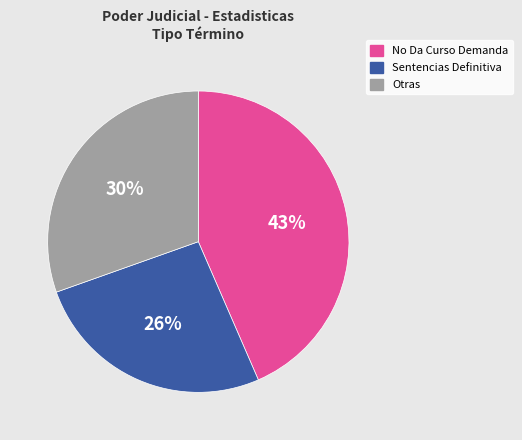

True or false: Sentencias Definitiva accounts for 36% of the total.

False